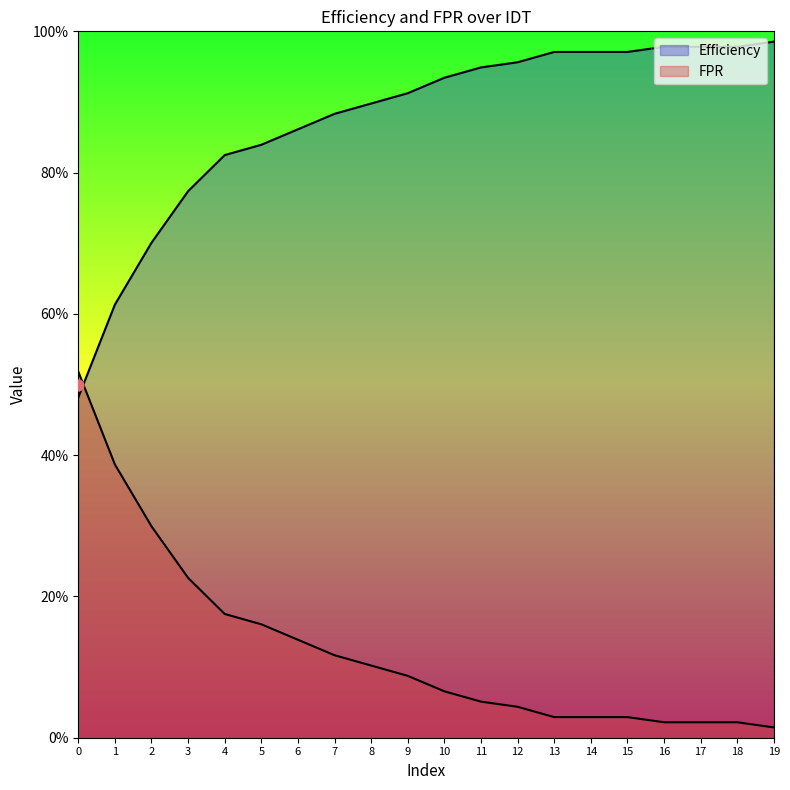

What are all the series names shown in the legend?

Efficiency, FPR